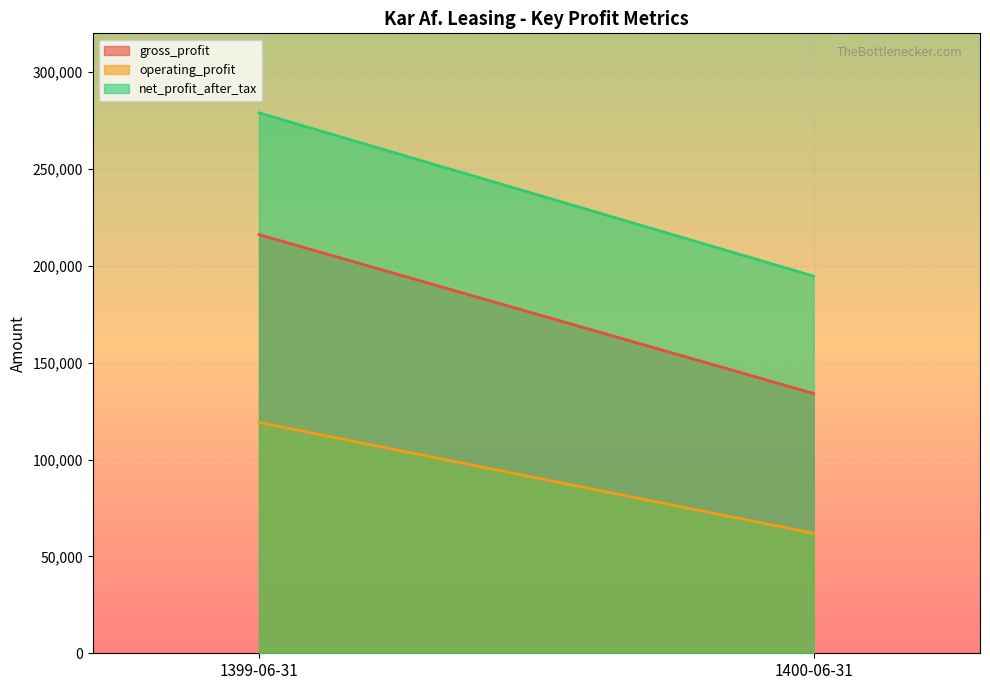

What is the greatest value displayed?

278952